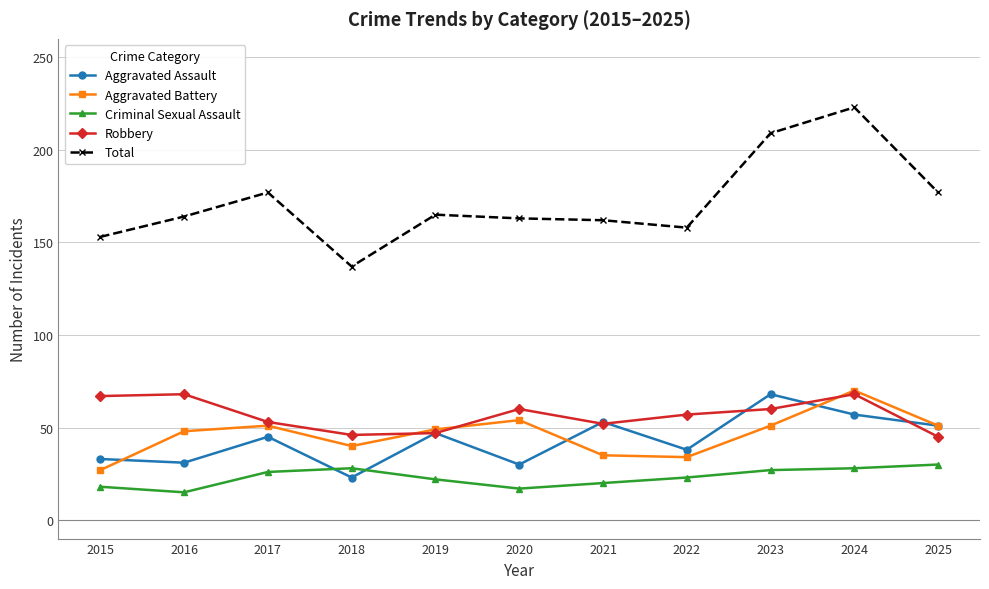

At which category is the sum across all series the highest?

2024